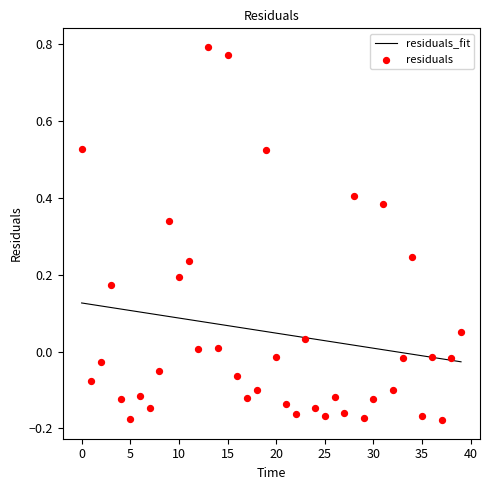

Is it true that residuals_fit equals 0.1 at 20?

False